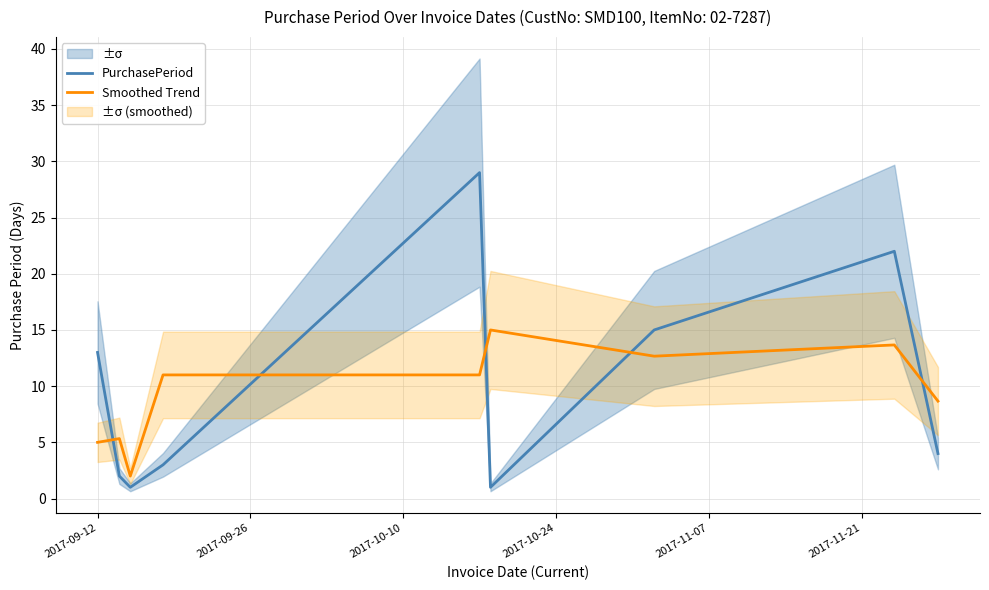

Which series ends up on top after the final intersection of Smoothed Trend and PurchasePeriod?

Smoothed Trend